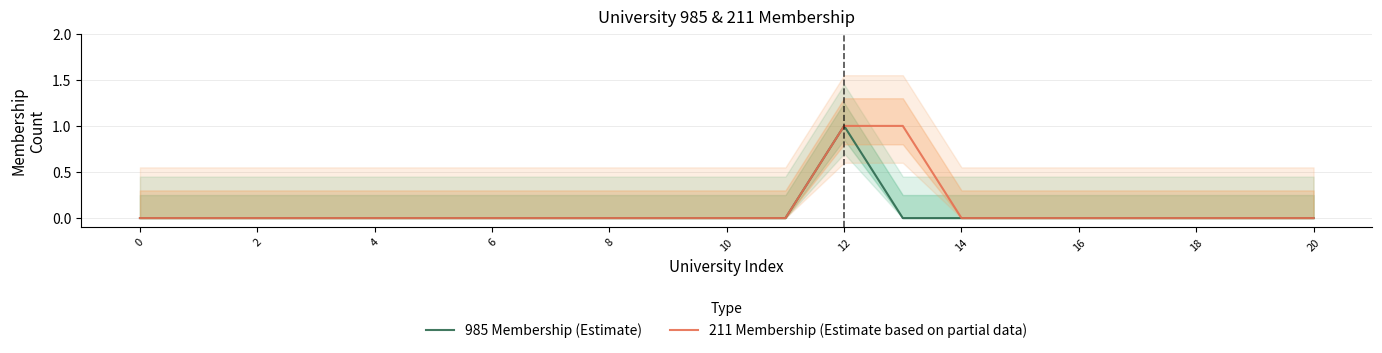

How many series are shown in this chart?

2